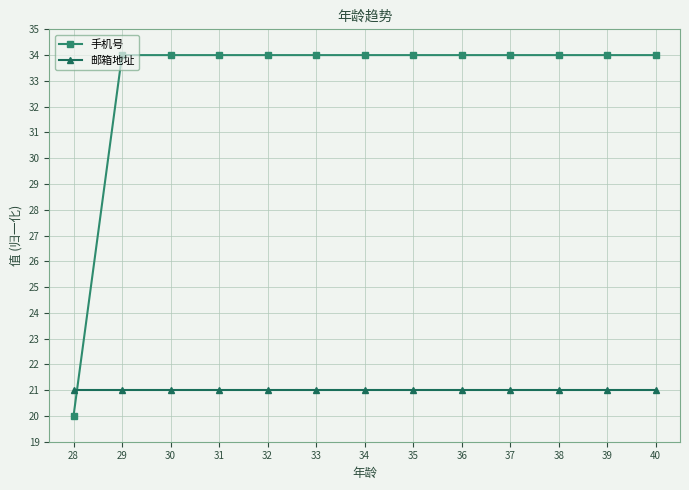

True or false: 手机号 has a value of 19 at 38.

False